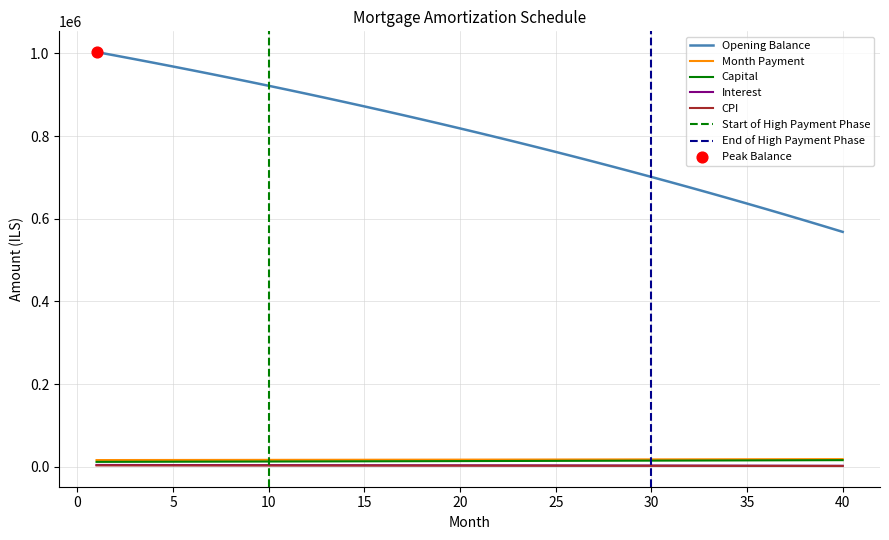

What are all the series names shown in the legend?

opening_balance, interest, month_payment, capital, cpi